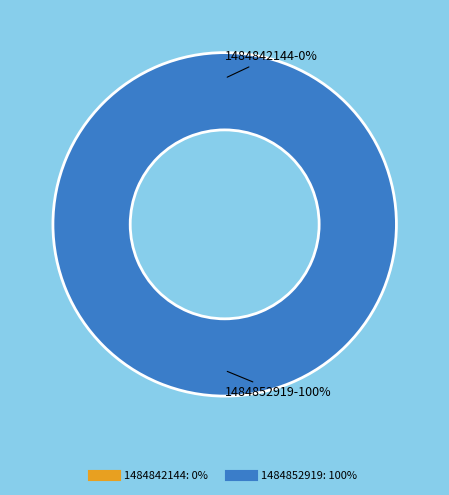

Is there any slice that represents more than half of the pie?

Yes